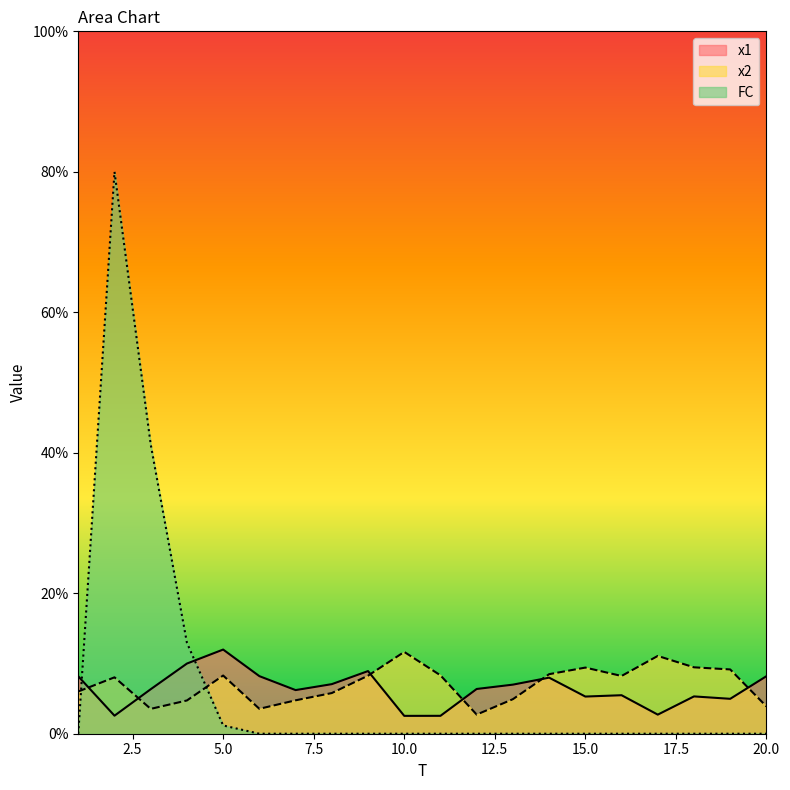

Rank the series at 4 from lowest to highest value.

x2, x1, FC